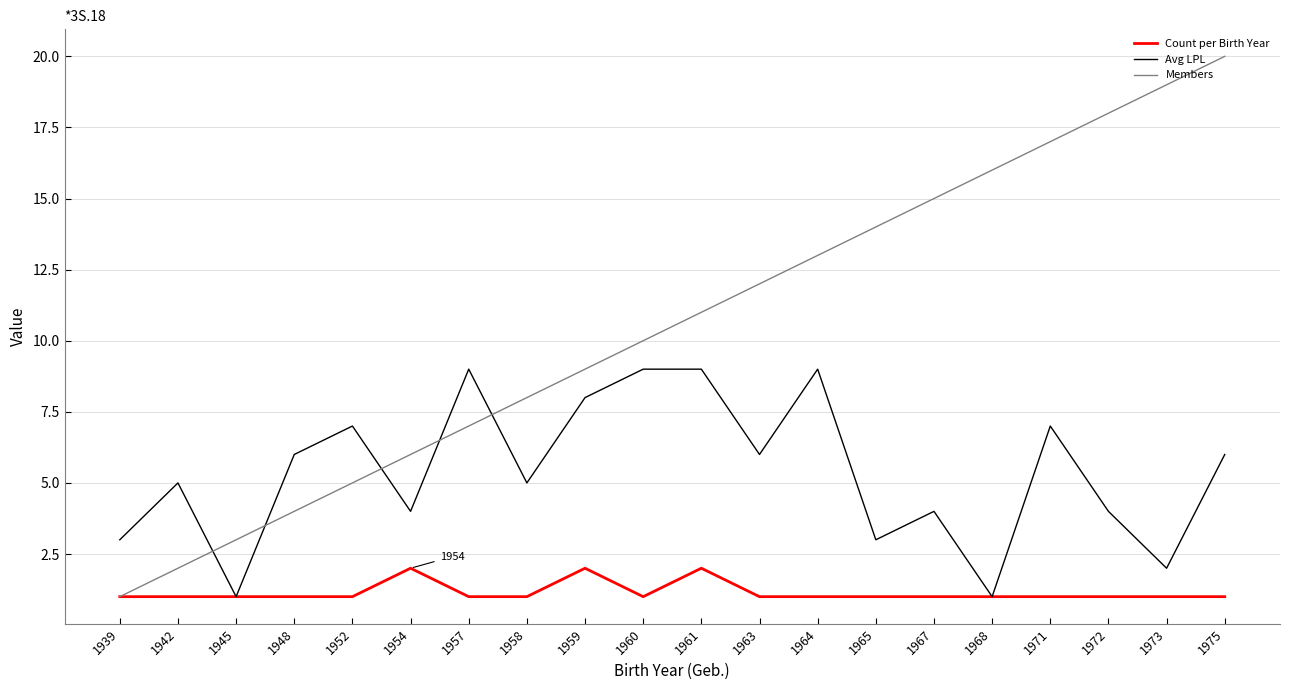

What is the sum of all Members values?

210